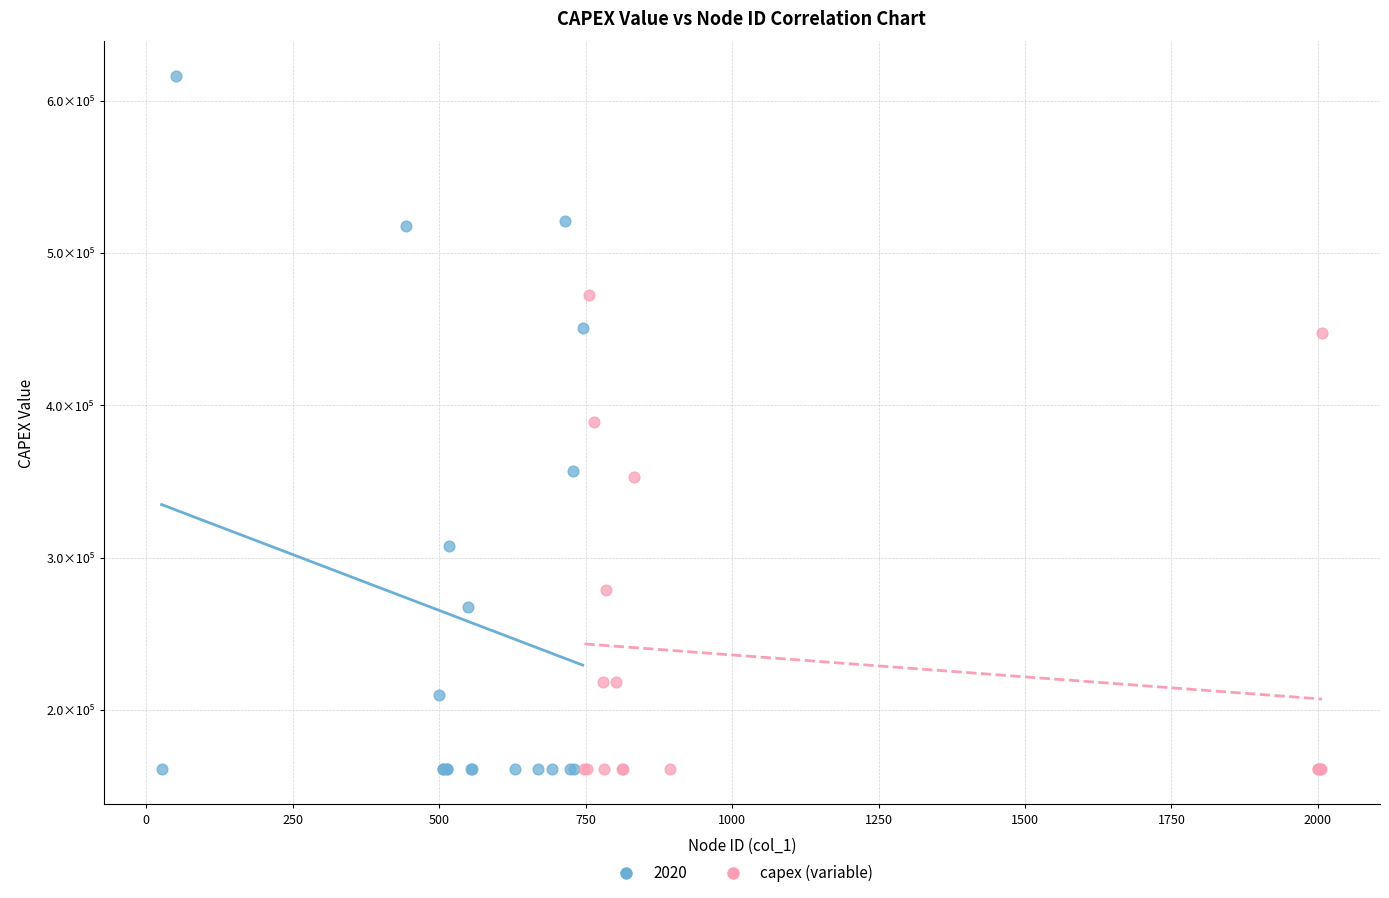

What are all the series names shown in the legend?

2020, capex (variable)